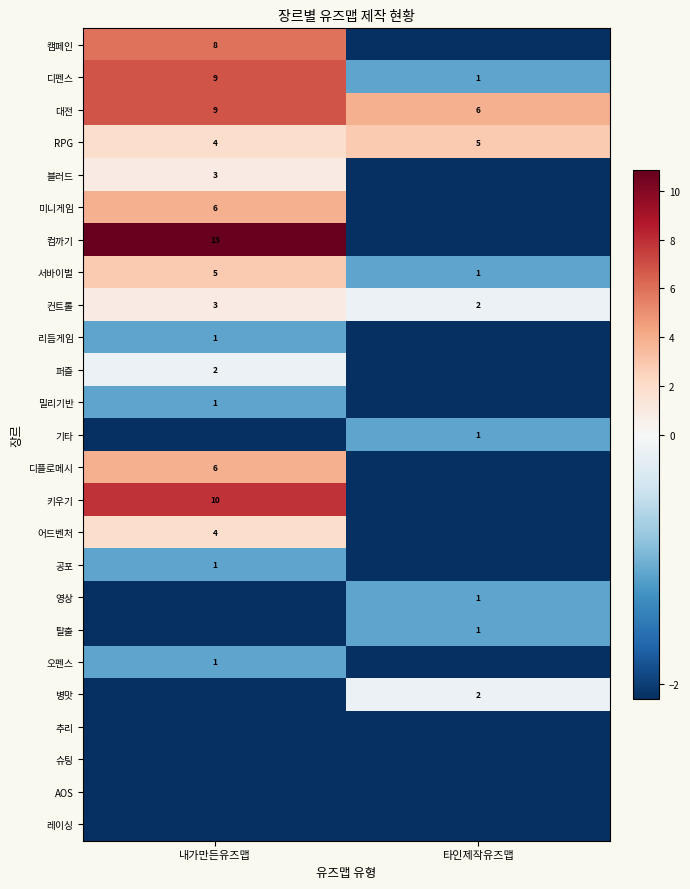

Is the value of 블러드 at 내가만든유즈맵 greater than the value of 컴까기 at 내가만든유즈맵?

No